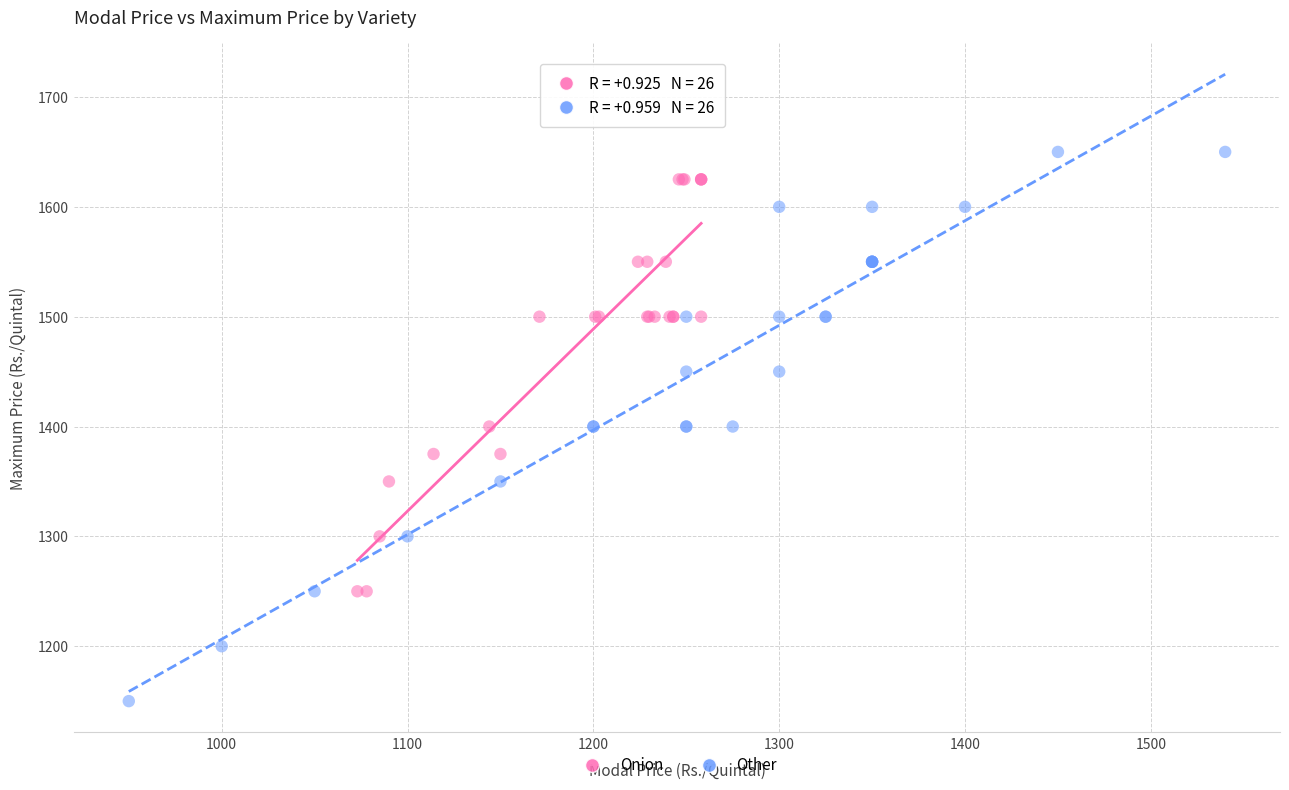

Which series contains the lowest Y value?

Other